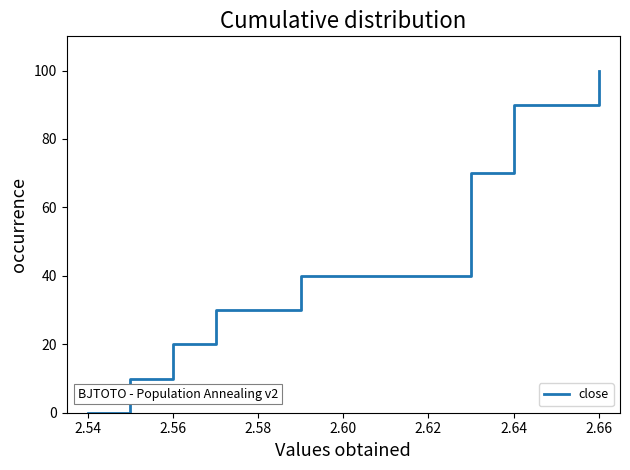

At which label is the value closest to 50?

2.62